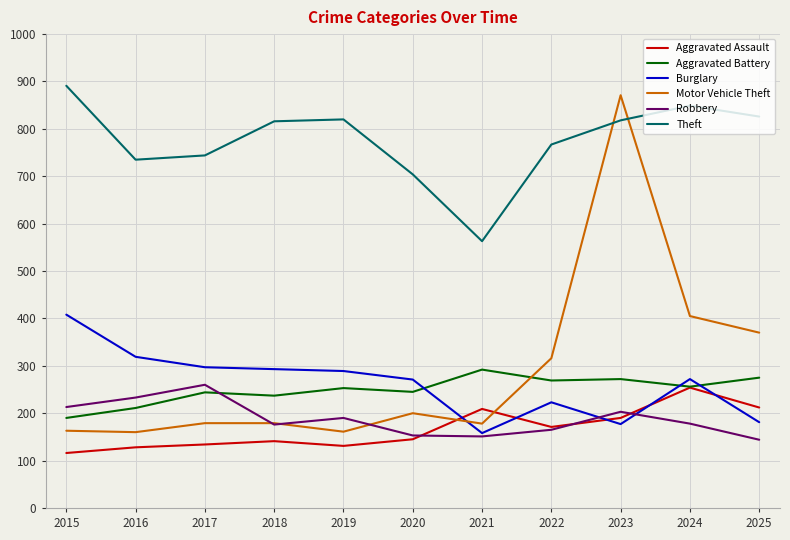

What value does the Aggravated Battery series have at 2019?

253